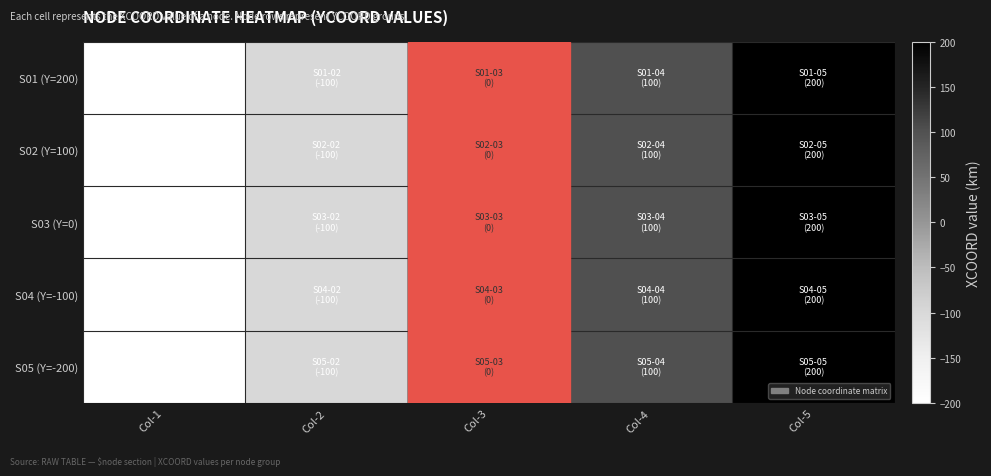

Reading right to left, list all the values displayed in this chart.

S01 (Y=200): Col-5=200	Col-4=100	Col-3=0	Col-2=-100	Col-1=-200
S02 (Y=100): Col-5=200	Col-4=100	Col-3=0	Col-2=-100	Col-1=-200
S03 (Y=0): Col-5=200	Col-4=100	Col-3=0	Col-2=-100	Col-1=-200
S04 (Y=-100): Col-5=200	Col-4=100	Col-3=0	Col-2=-100	Col-1=-200
S05 (Y=-200): Col-5=200	Col-4=100	Col-3=0	Col-2=-100	Col-1=-200